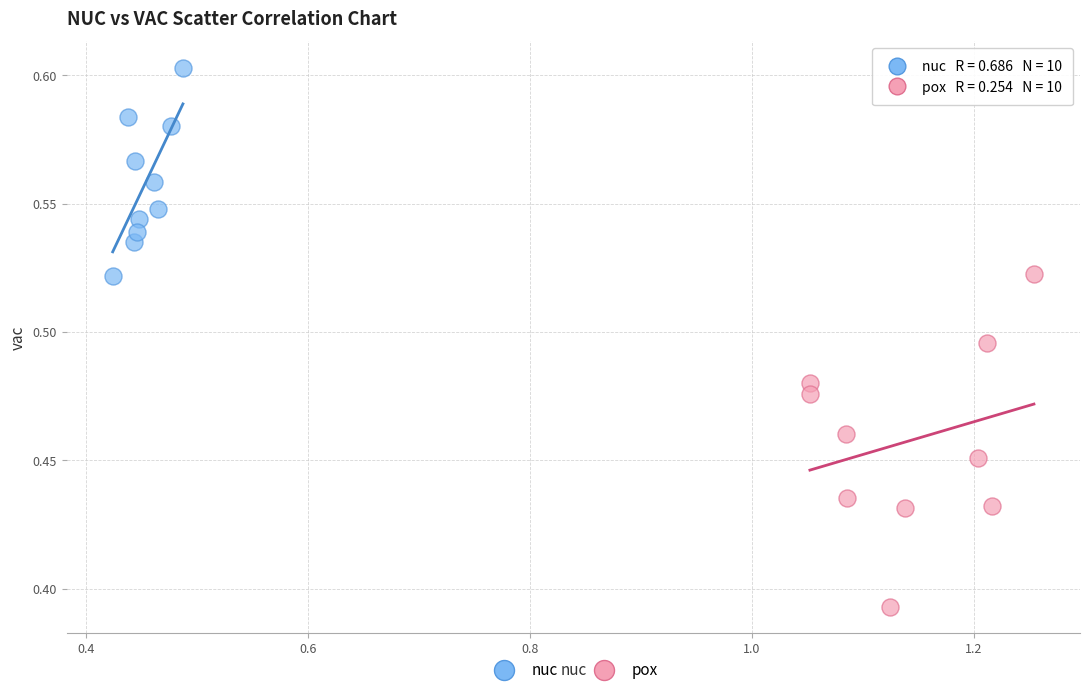

Which series contains the highest Y value?

nuc